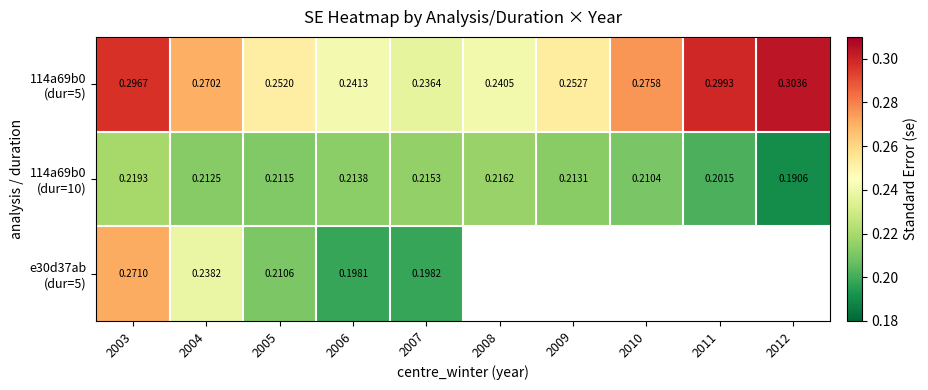

Which series has the largest total across all categories?

114a69b0 (dur=5)